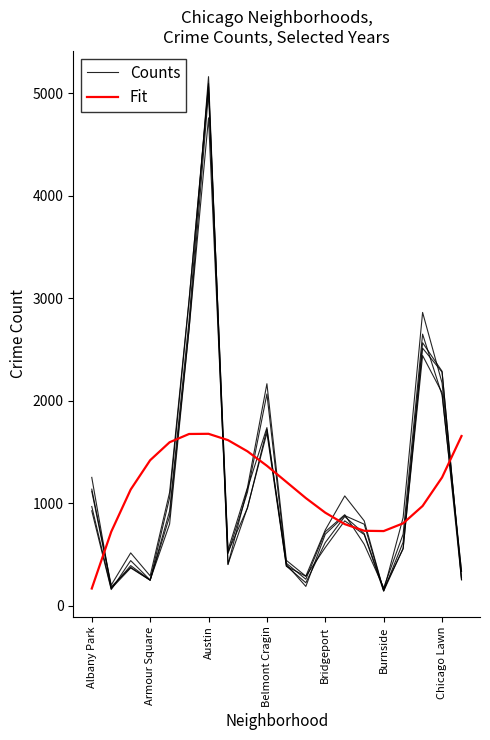

Which series has the largest range (max minus min)?

Counts